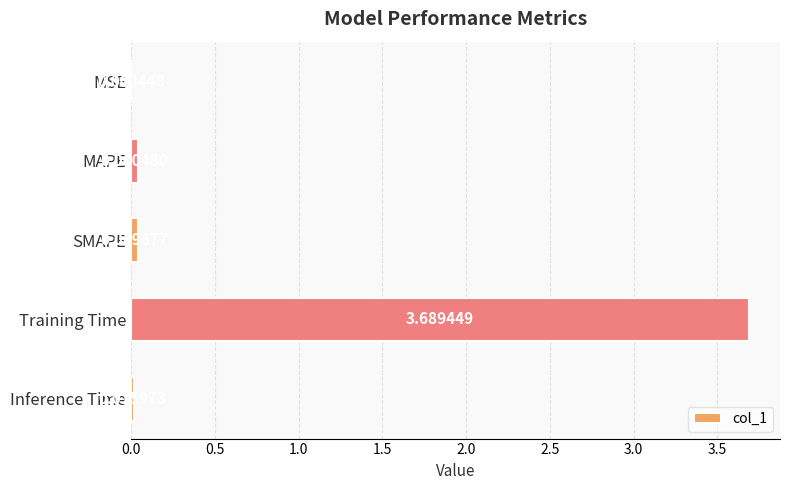

At which category does the chart reach its peak across all series?

Training Time